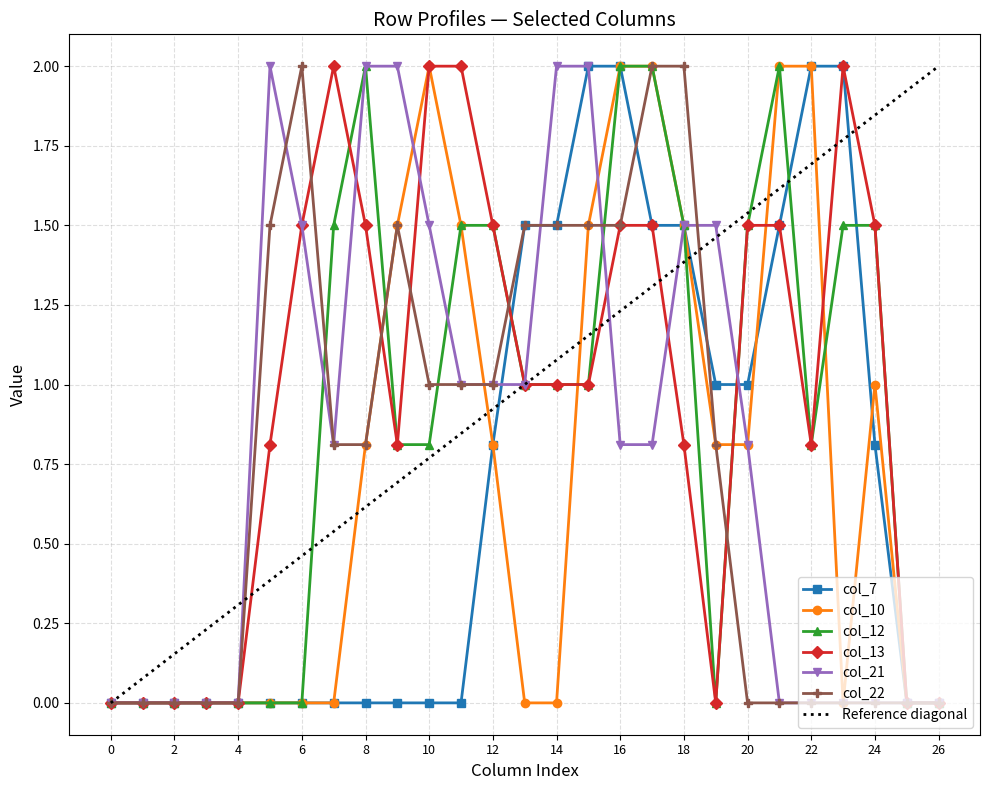

Reading left to right, transcribe all the data shown in this chart.

col_7: 0.0	0.0	0.0	0.0	0.0	0.0	0.0	0.0	0.0	0.0	0.0	0.0	0.8	1.5	1.5	2.0	2.0	1.5	1.5	1.0	1.0	1.5	2.0	2.0	0.8	0.0	0.0
col_10: 0.0	0.0	0.0	0.0	0.0	0.0	0.0	0.0	0.8	1.5	2.0	1.5	0.8	0.0	0.0	1.5	2.0	2.0	1.5	0.8	0.8	2.0	2.0	0.0	1.0	0.0	0.0
col_12: 0.0	0.0	0.0	0.0	0.0	0.0	0.0	1.5	2.0	0.8	0.8	1.5	1.5	1.0	1.0	1.0	2.0	2.0	1.5	0.0	1.5	2.0	0.8	1.5	1.5	0.0	0.0
col_13: 0.0	0.0	0.0	0.0	0.0	0.8	1.5	2.0	1.5	0.8	2.0	2.0	1.5	1.0	1.0	1.0	1.5	1.5	0.8	0.0	1.5	1.5	0.8	2.0	1.5	0.0	0.0
col_21: 0.0	0.0	0.0	0.0	0.0	2.0	1.5	0.8	2.0	2.0	1.5	1.0	1.0	1.0	2.0	2.0	0.8	0.8	1.5	1.5	0.8	0.0	0.0	0.0	0.0	0.0	0.0
col_22: 0.0	0.0	0.0	0.0	0.0	1.5	2.0	0.8	0.8	1.5	1.0	1.0	1.0	1.5	1.5	1.5	1.5	2.0	2.0	0.8	0.0	0.0	0.0	0.0	0.0	0.0	0.0